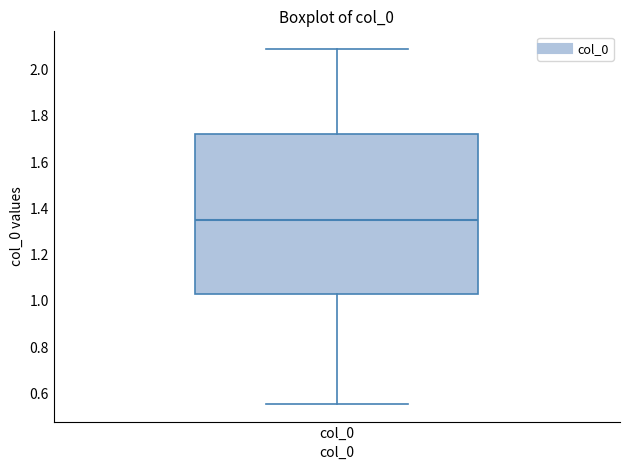

Read this box plot against the y-axis: the position of the median line, the range covered by the box, and the ends of both whiskers. The values are not printed on the chart, so give them approximately, as read against the axis.

median 1.36, box 1.02 to 1.72, whiskers 0.56 to 2.08